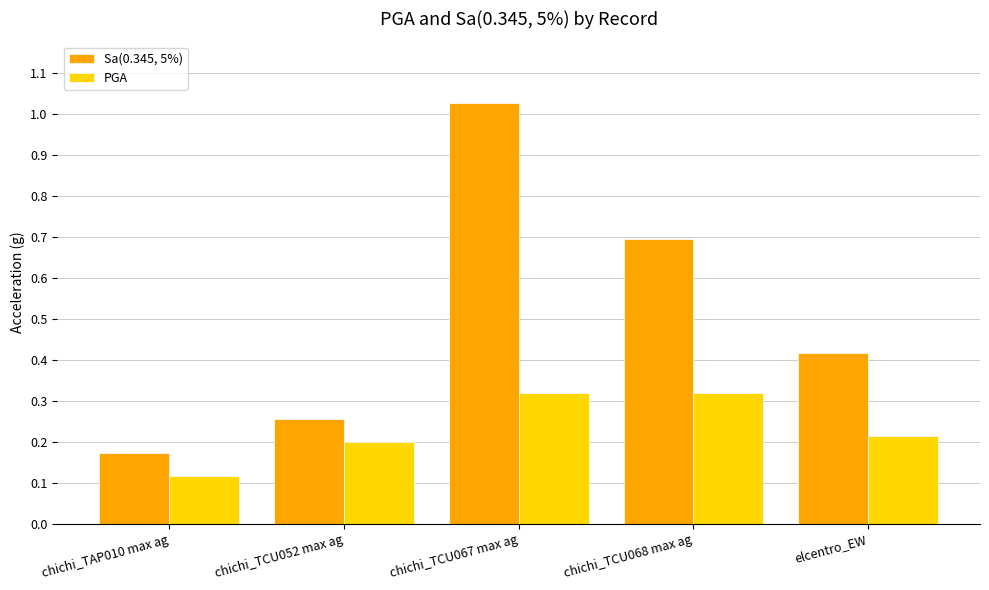

What is the sum of the Sa(0.345, 5%) values at chichi_TCU067 max ag and chichi_TCU068 max ag?

1.7